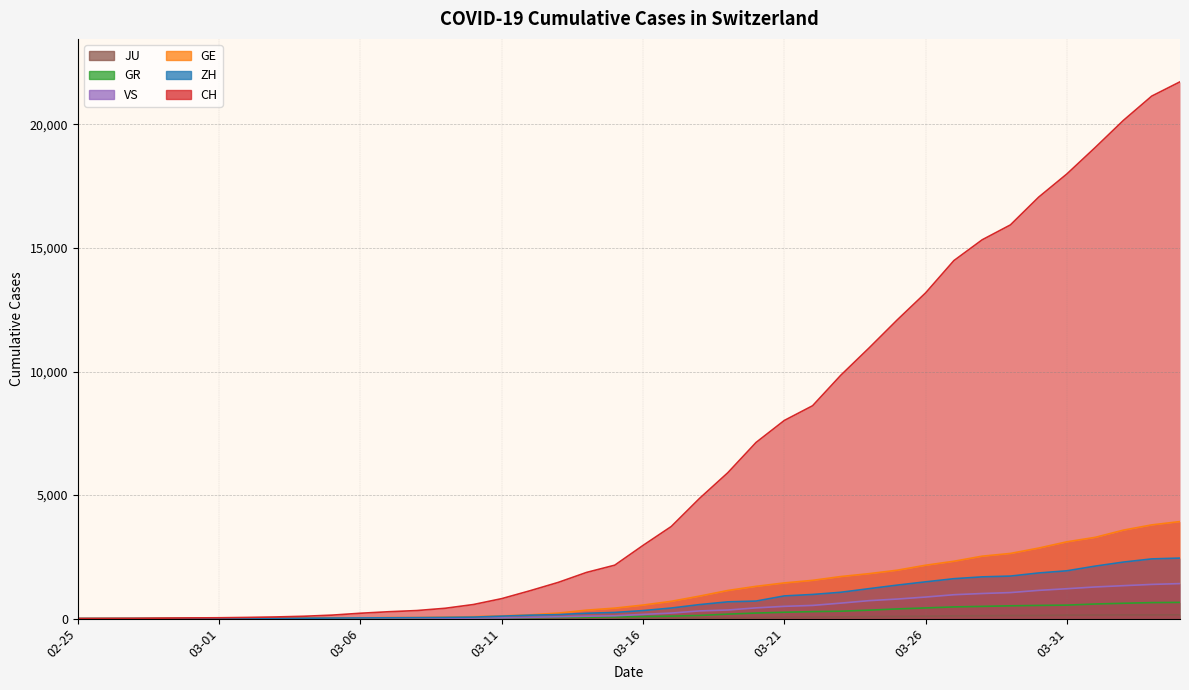

List the series in order of their peak value, lowest first.

JU, GR, VS, ZH, GE, CH